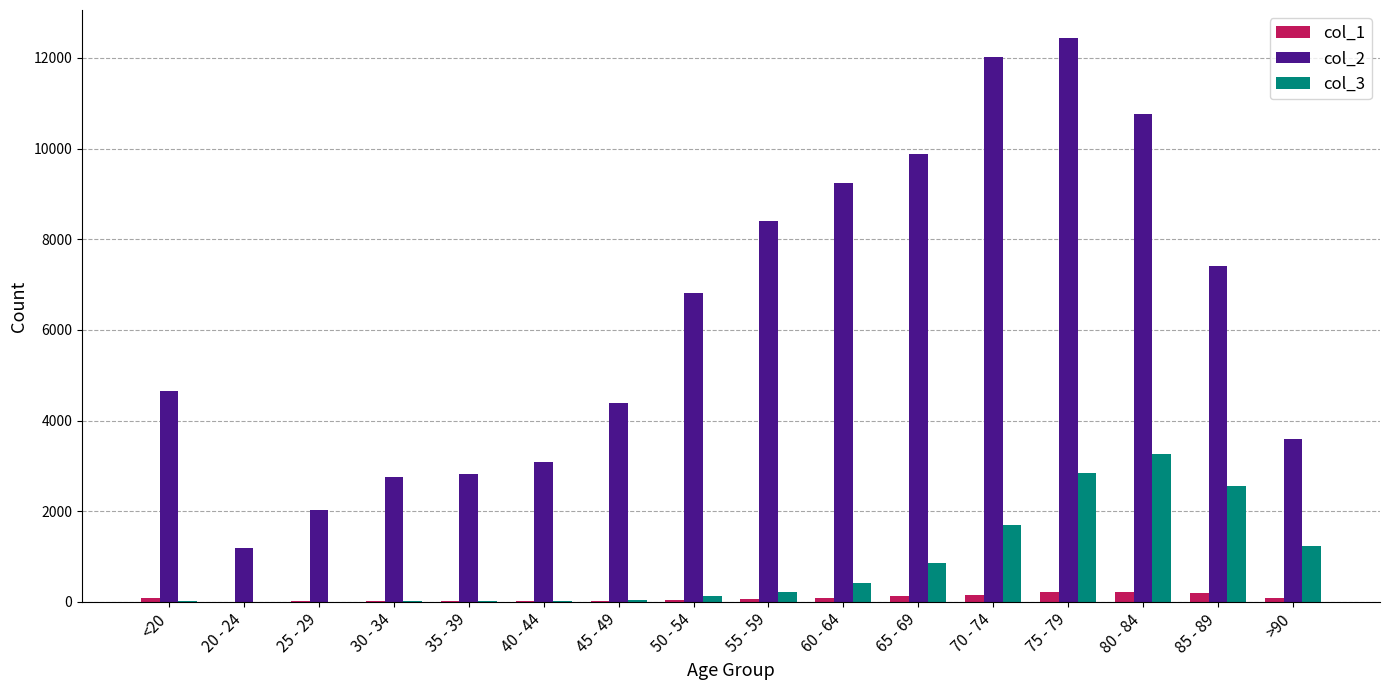

What is the greatest value displayed?

12434